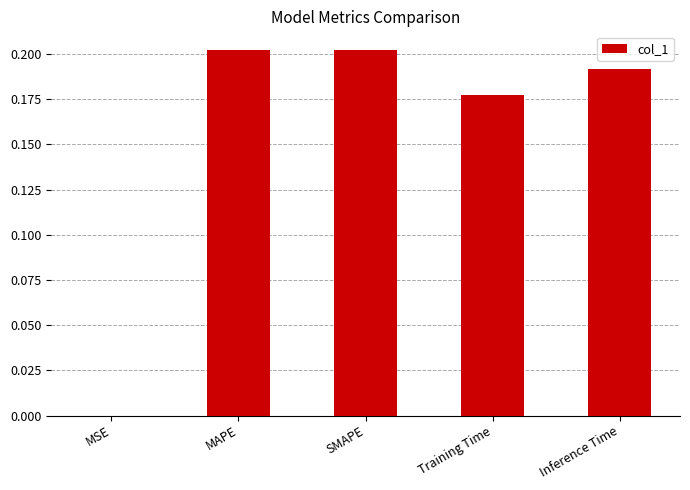

Is it true that the value at MAPE is 0.3?

False